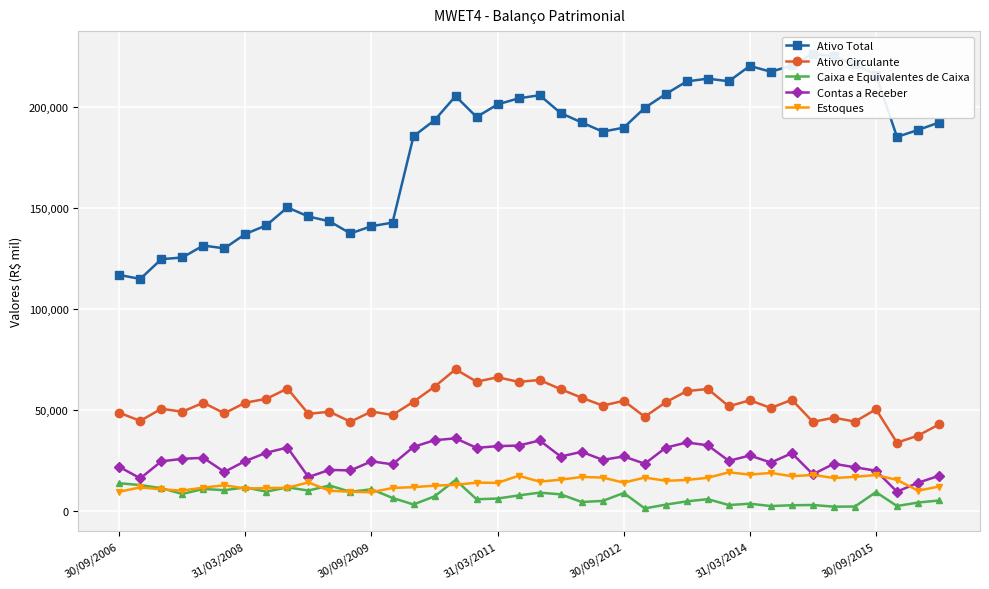

True or false: Ativo Circulante and Caixa e Equivalentes de Caixa cross at least once.

False